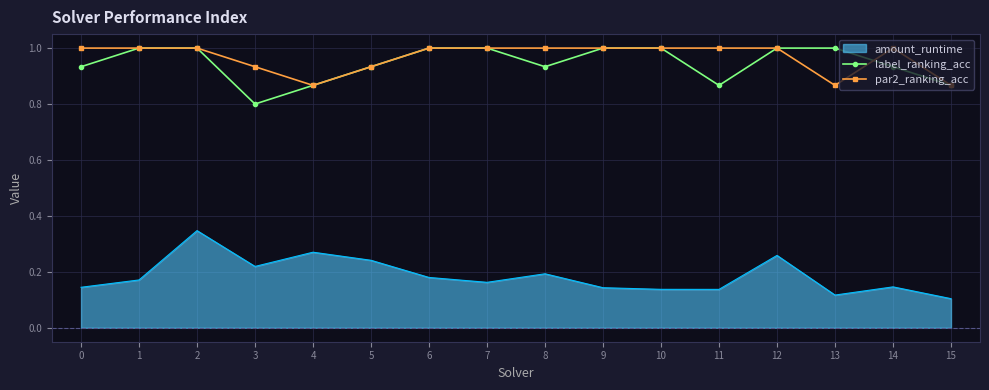

Is the value of amount_runtime at 0 greater than the value of par2_ranking_acc at 11?

No